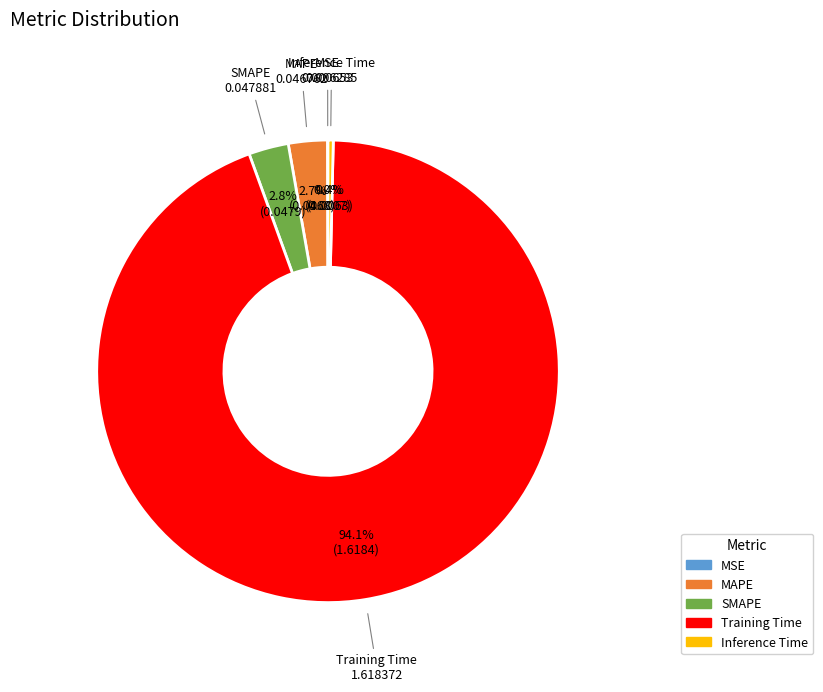

What percentage is the Training Time slice, to the nearest percent?

94%